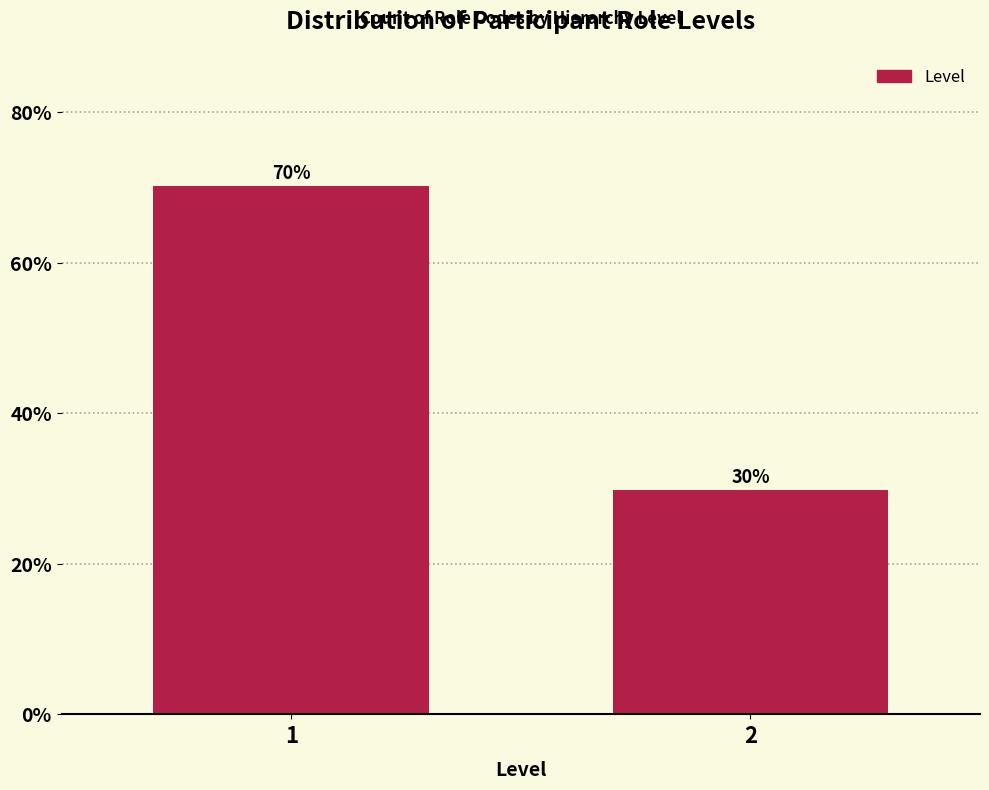

What is the maximum value shown in the chart?

70.2